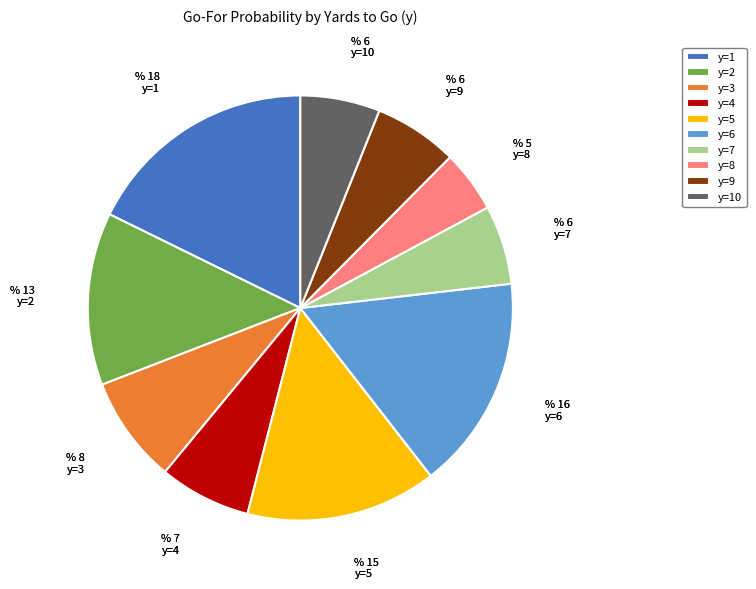

What is the ratio of the value at y=4 to the value at y=8?

1.5